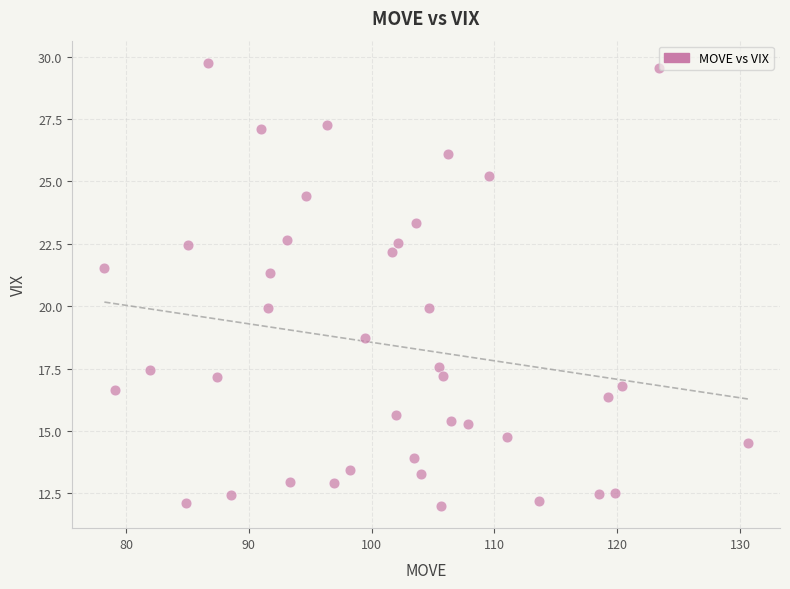

What is the range of X values (max minus min)?

52.4